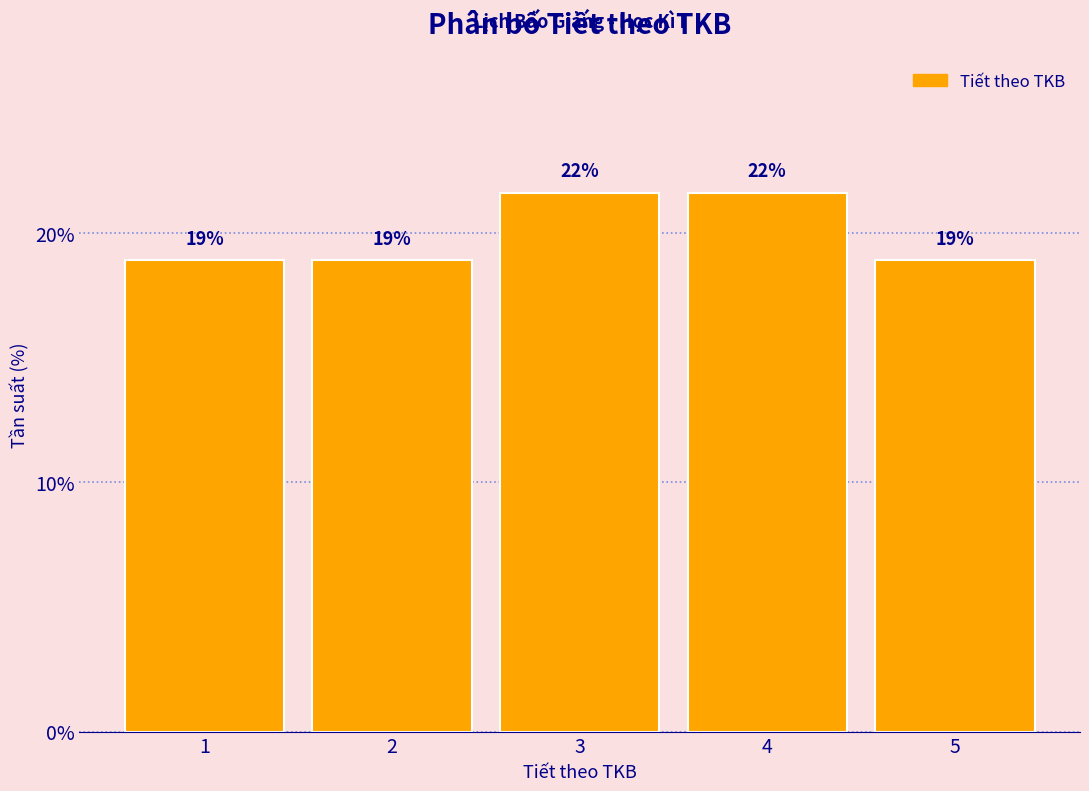

What is the maximum value shown in the chart?

21.6